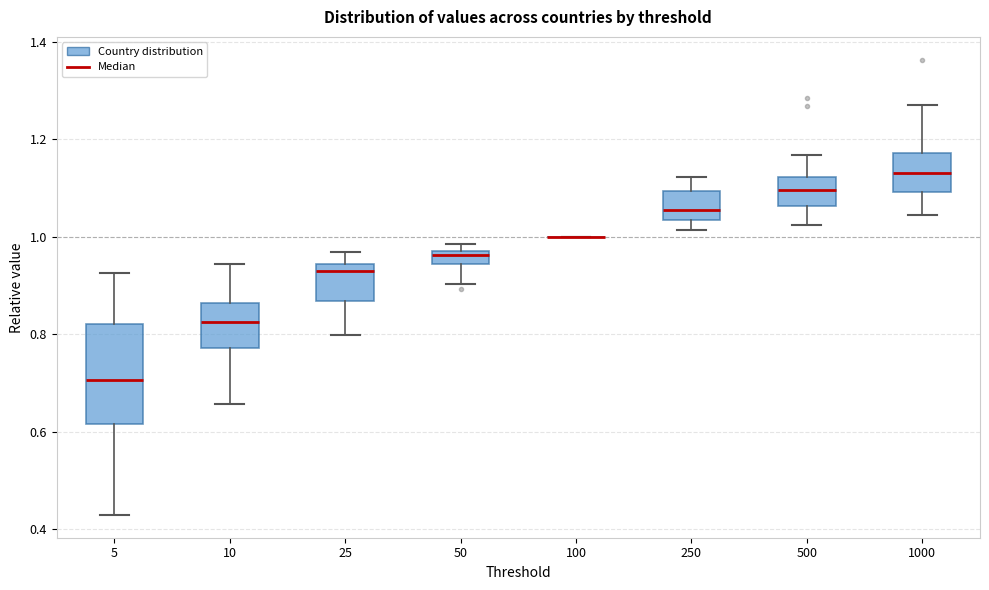

Where is the lower edge of the box at x = 250 on the y-axis? The values are not printed on the chart, so give them approximately, as read against the axis.

1.04